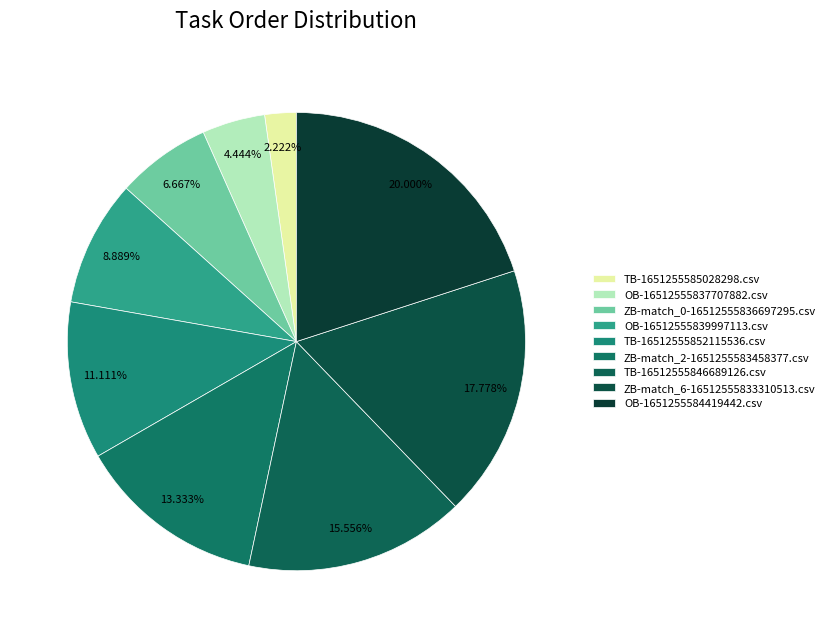

How many slices are in this pie chart?

9